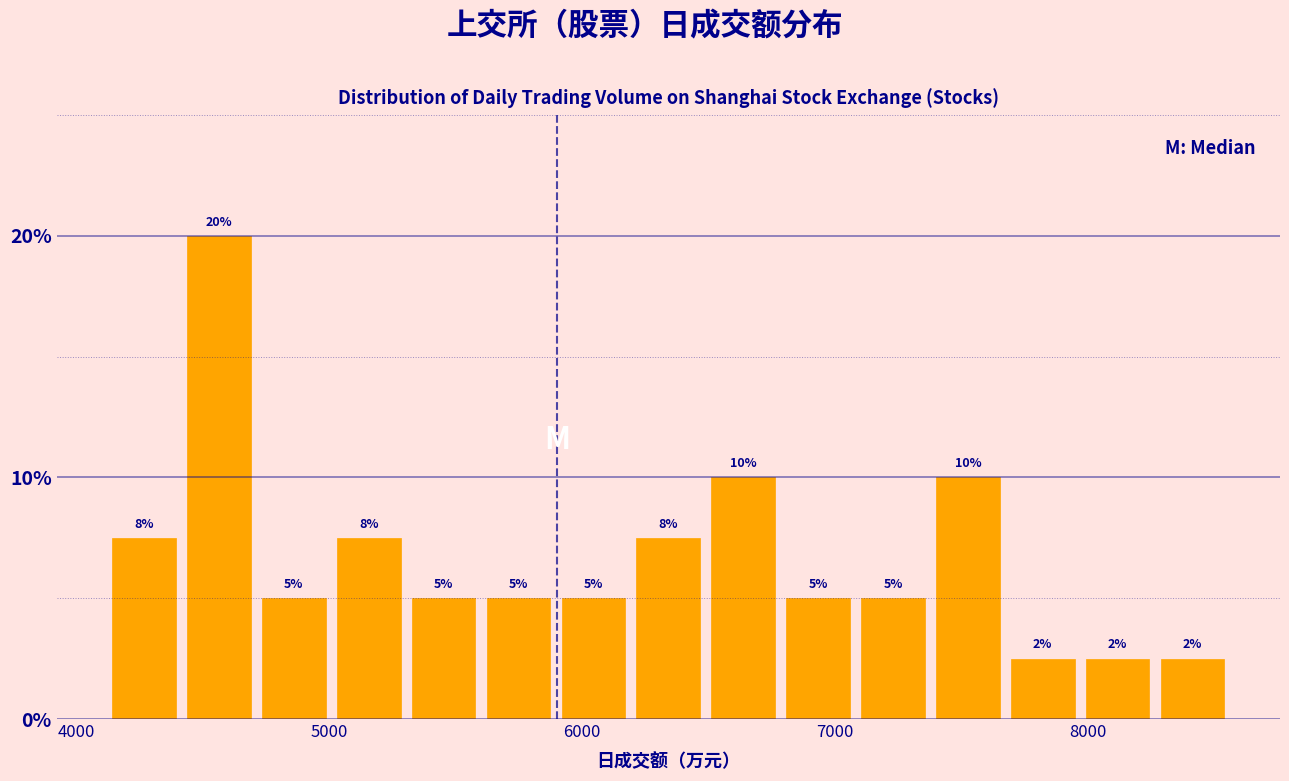

Read against the x-axis, roughly where is the centre of the tallest bar?

4600